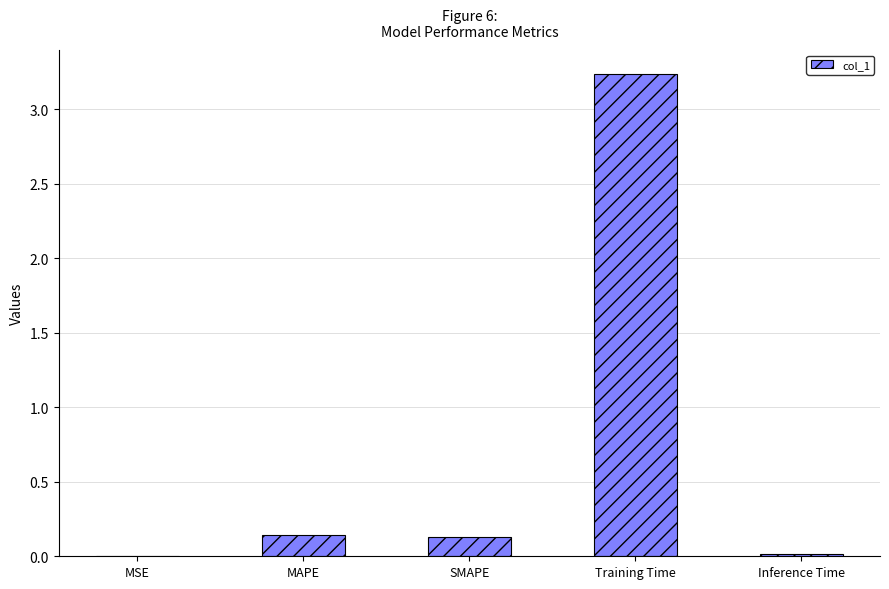

Which has a higher value, MSE or SMAPE?

SMAPE